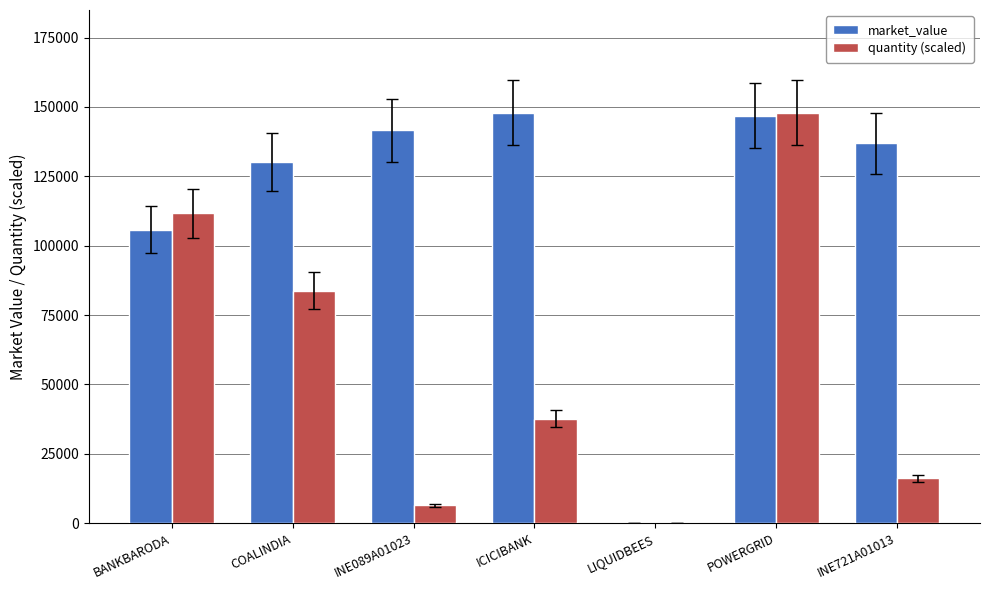

What is the maximum value shown in the chart?

147939.8